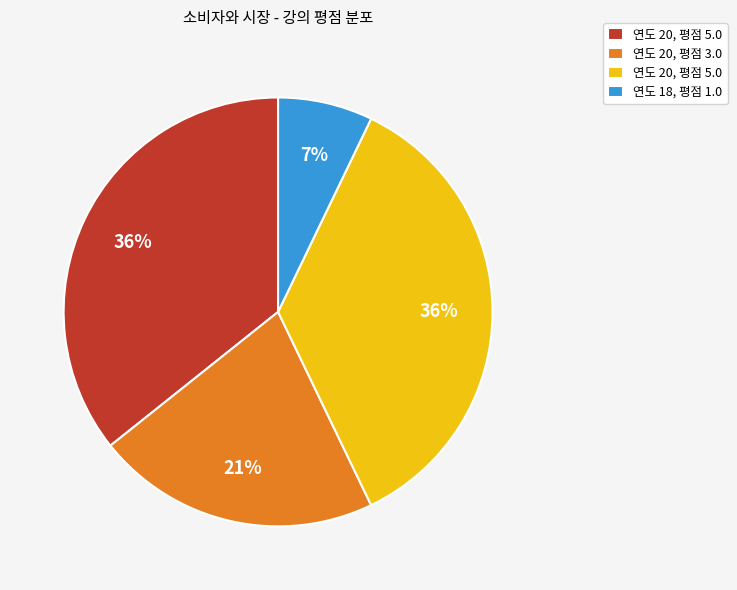

Is there a majority slice in this chart?

No